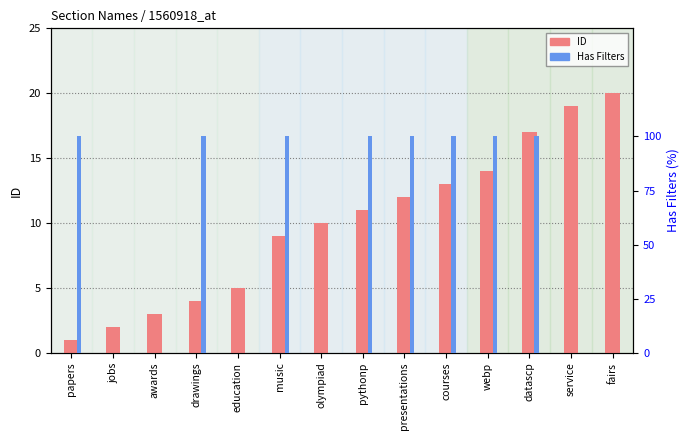

Is the value of Has Filters (%) at awards greater than the value of ID at pythonp?

No